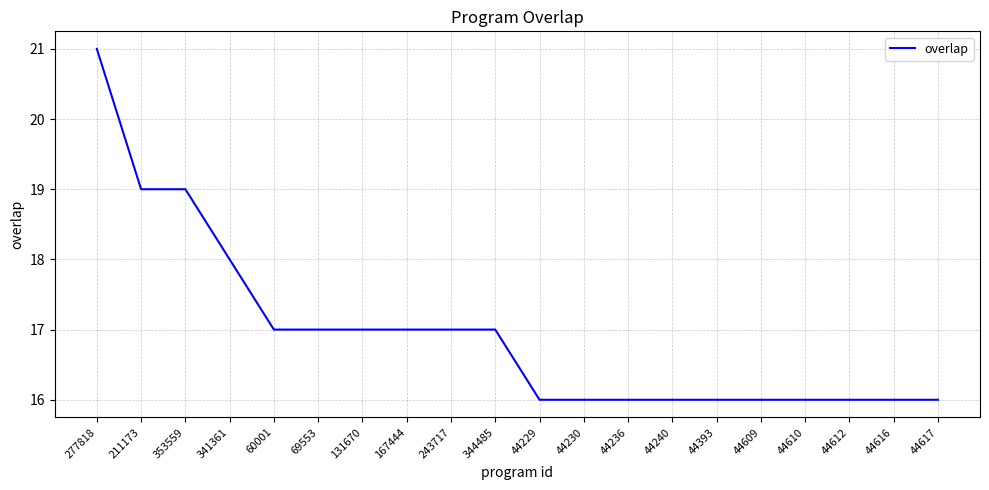

How many values are below 17?

10